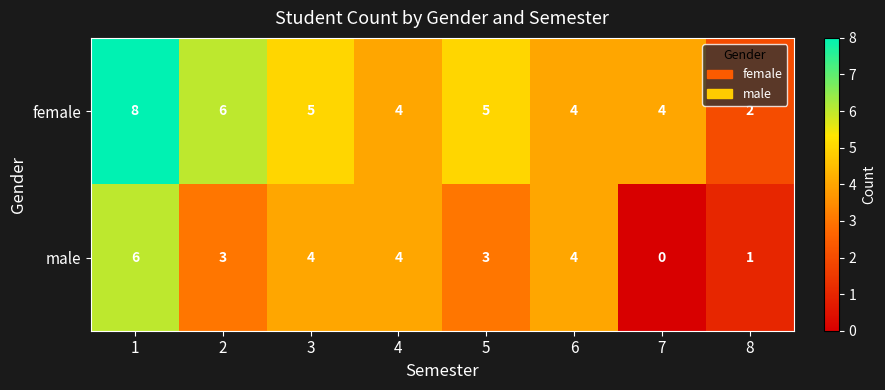

What is the sum of all female values?

38